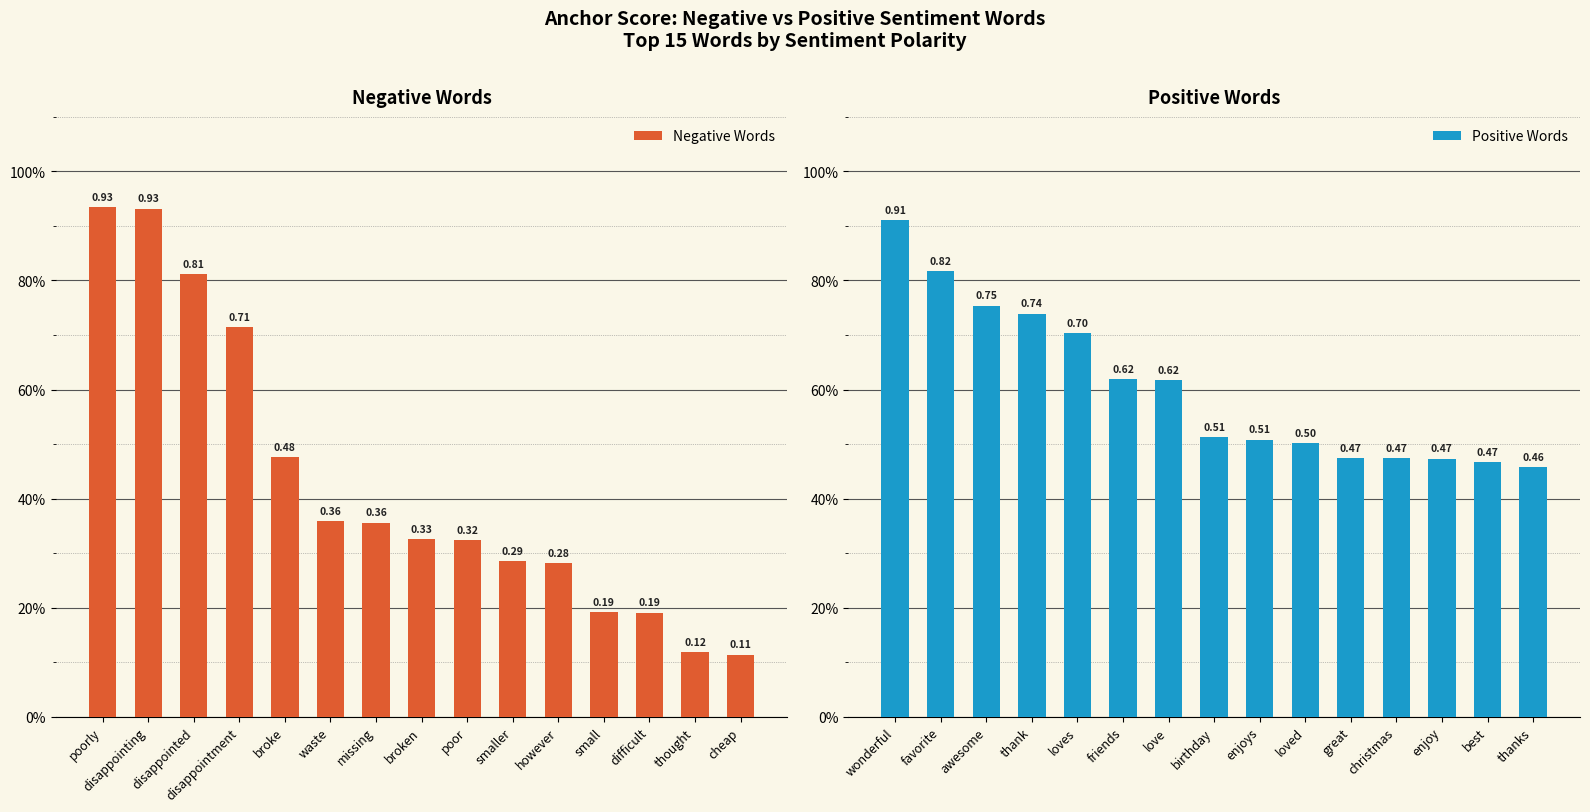

Which has a higher value, thought or poorly?

poorly